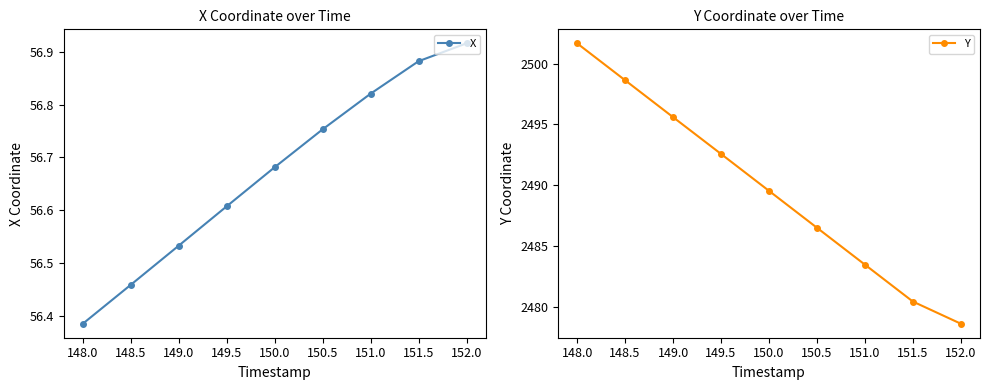

Is this an area chart (filled region under the line)?

No